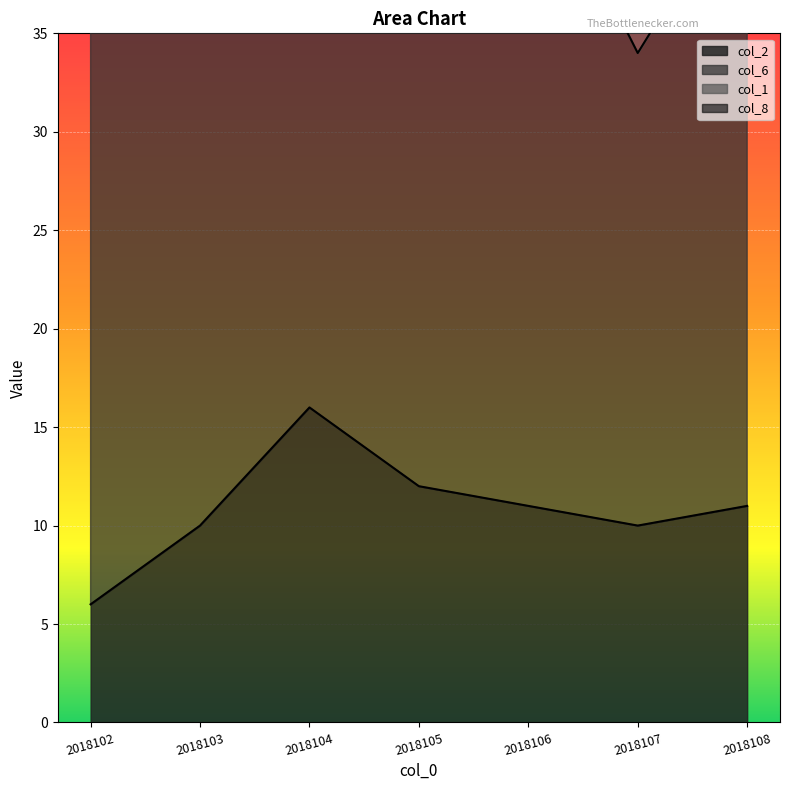

Where is the first local maximum for col_6?

2018104